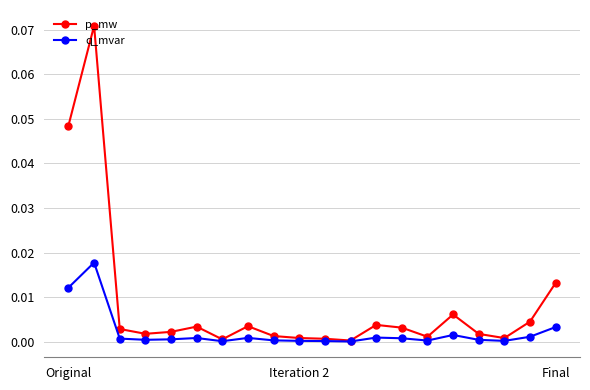

Which series has the largest total across all categories?

p_mw